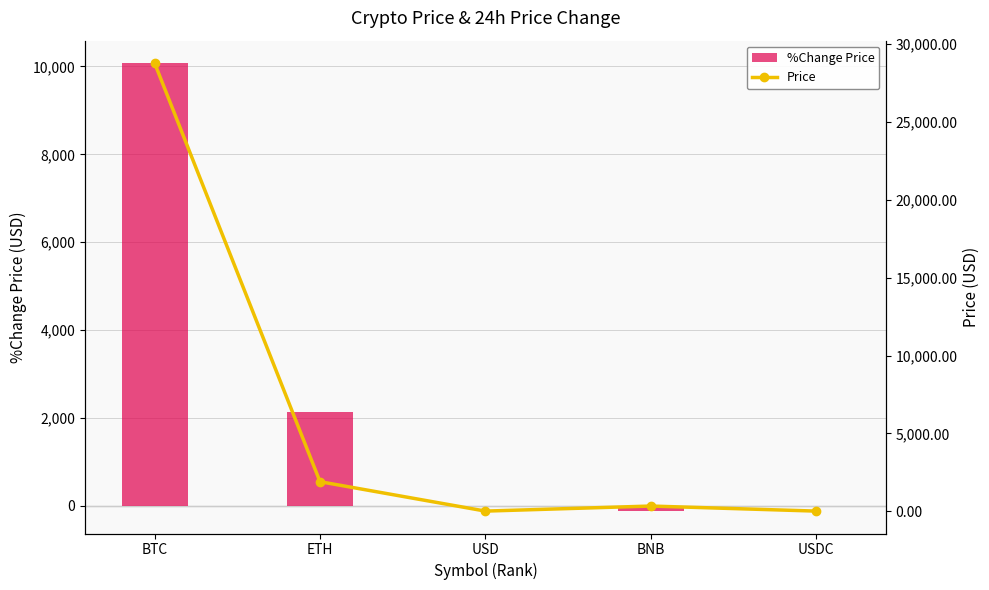

What is the difference between the maximum and second lowest values in the Price series?

28791.3